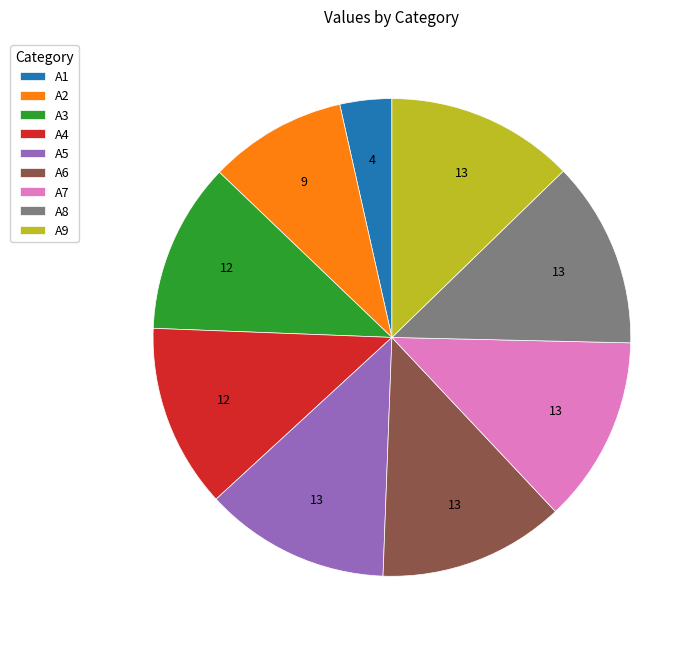

Is there a majority slice in this chart?

No